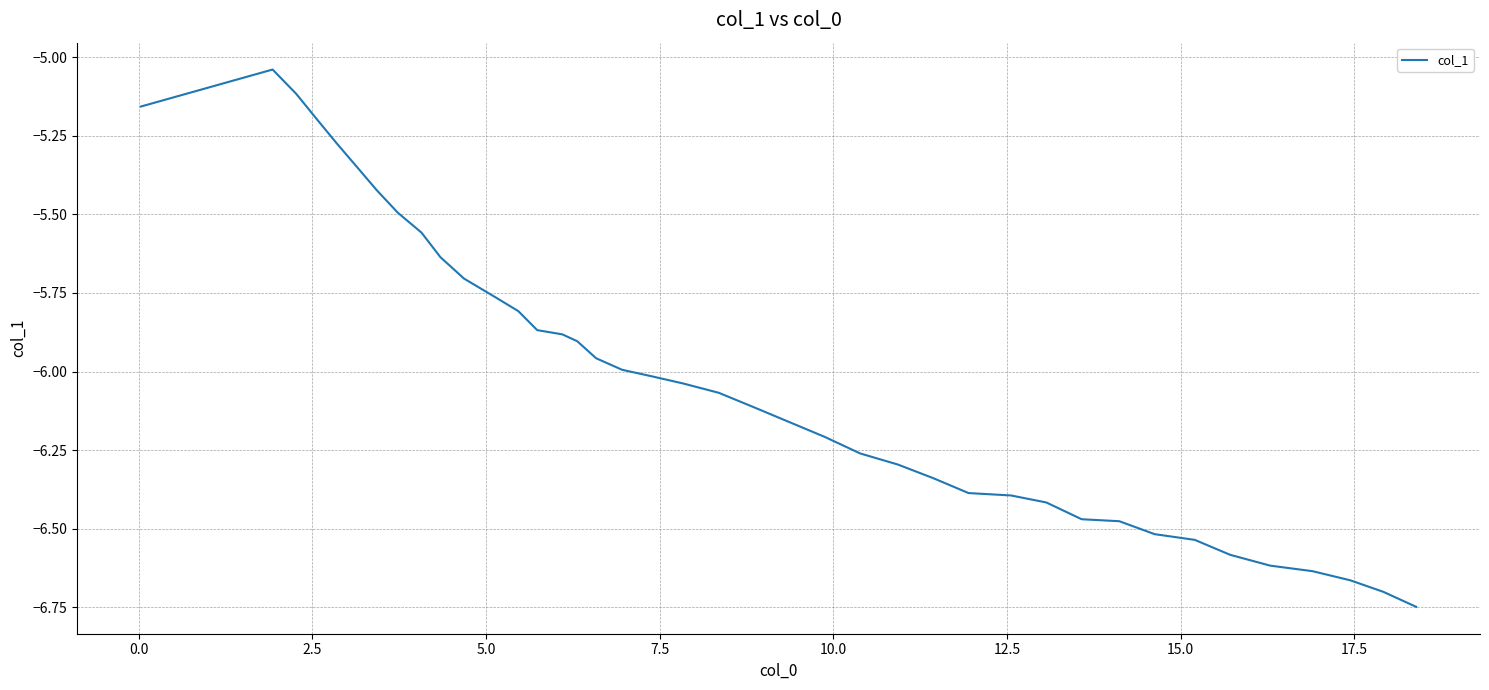

Does the chart have visible grid lines?

Yes